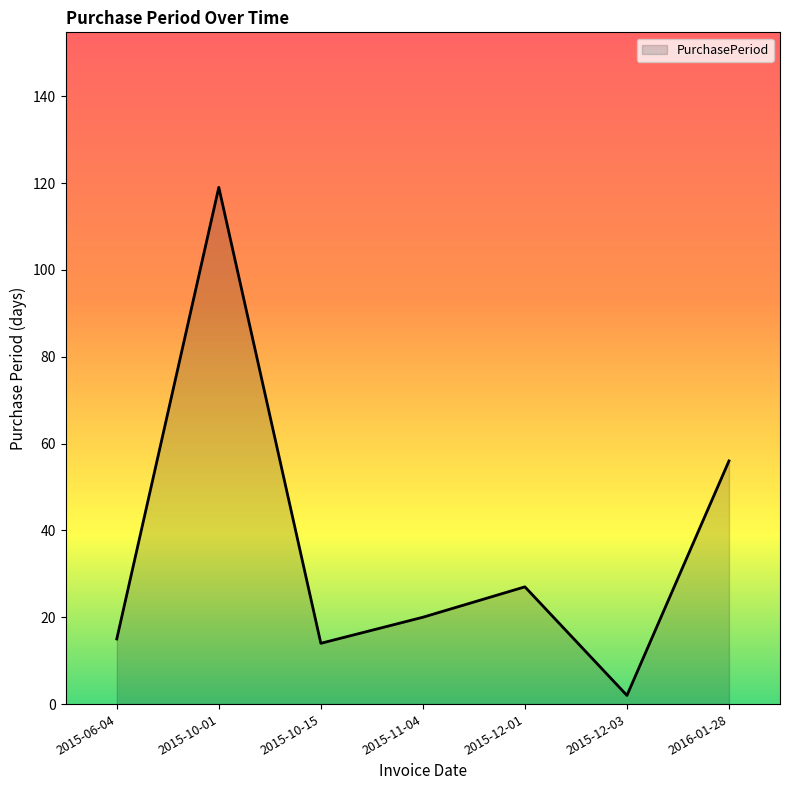

Reading left to right, transcribe all the data shown in this chart.

15	119	14	20	27	2	56